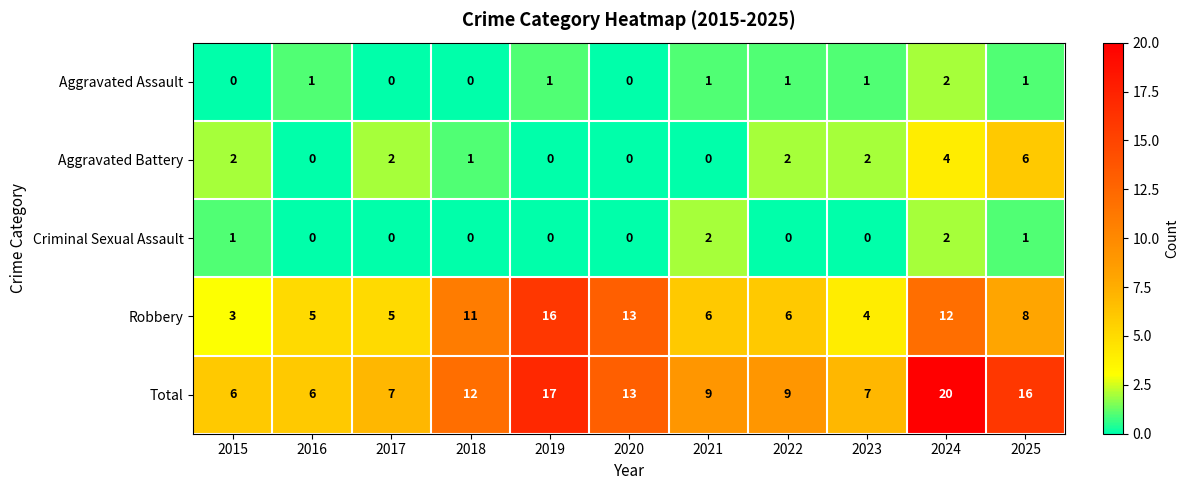

What is the highest value of the Aggravated Battery series?

6